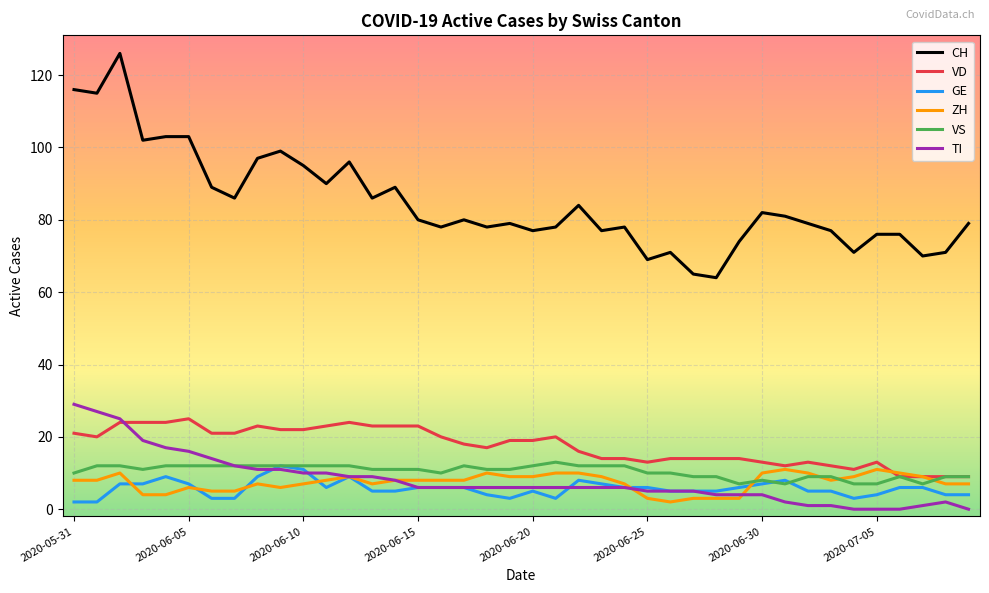

True or false: CH has more than 2 interior local peaks.

True